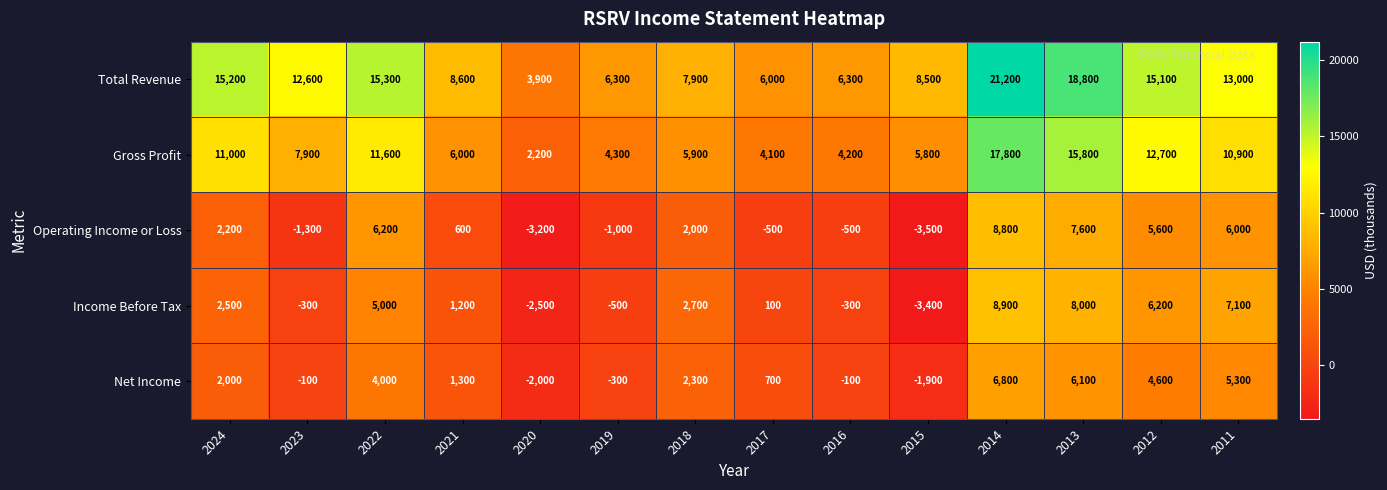

How many data points in Operating Income or Loss are less than 2000?

7